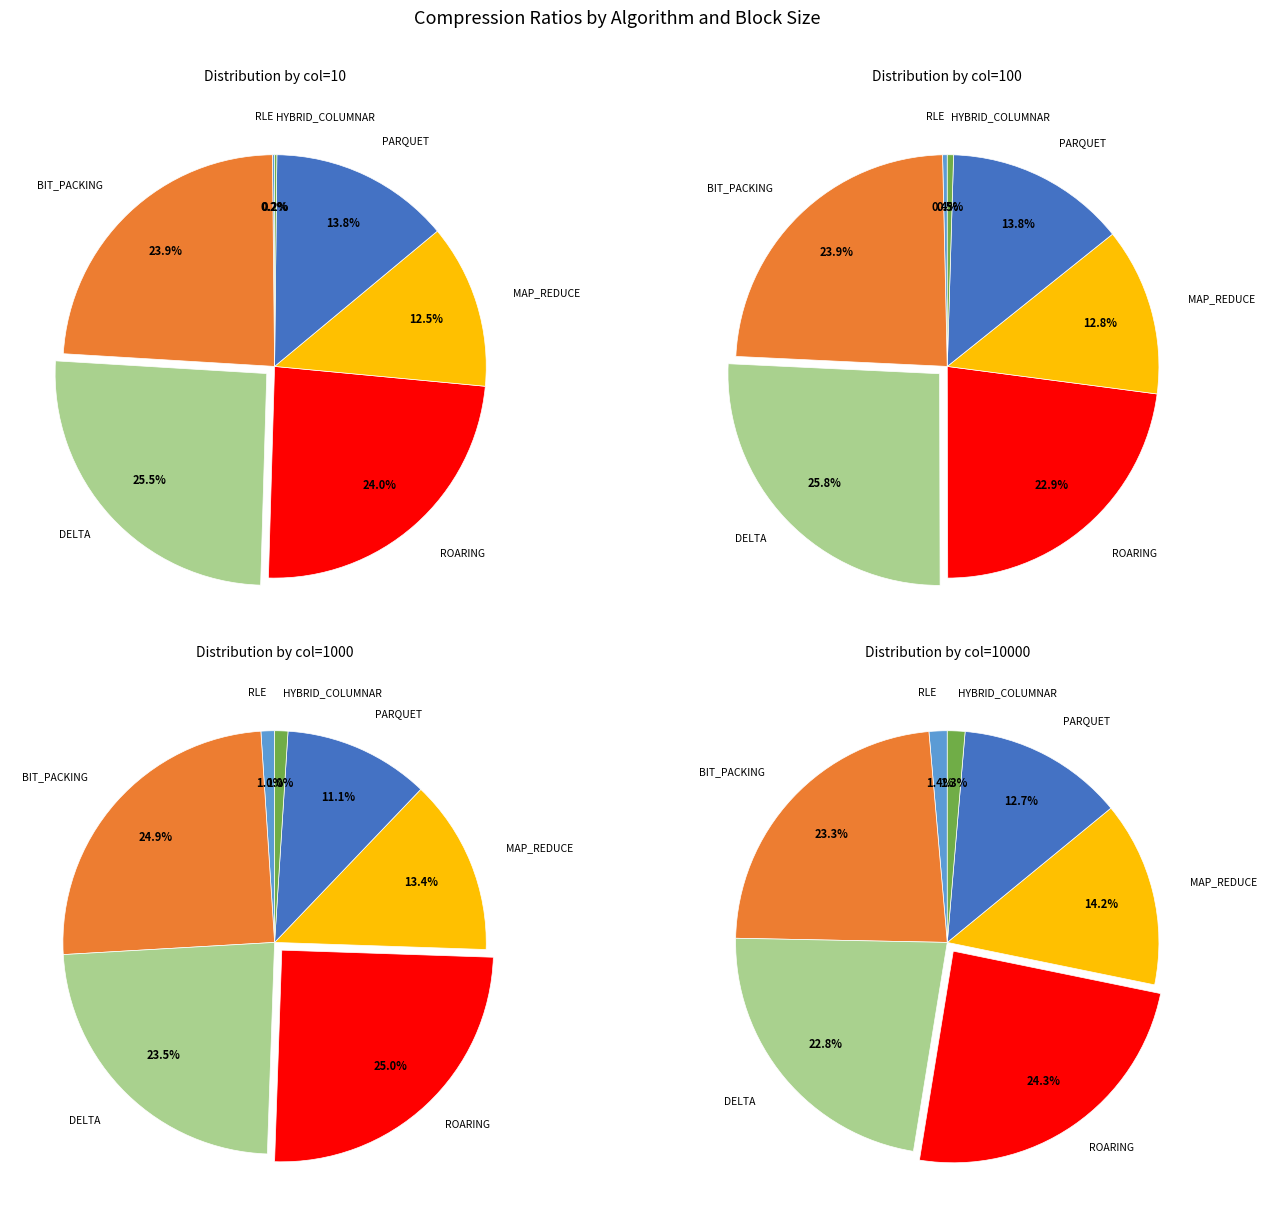

How much of the chart is everything except DELTA?

74.5%